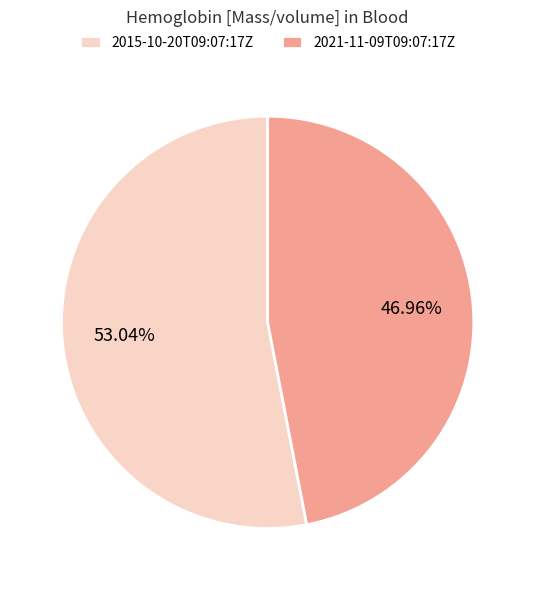

True or false: 2015-10-20T09:07:17Z accounts for 47% of the total.

False